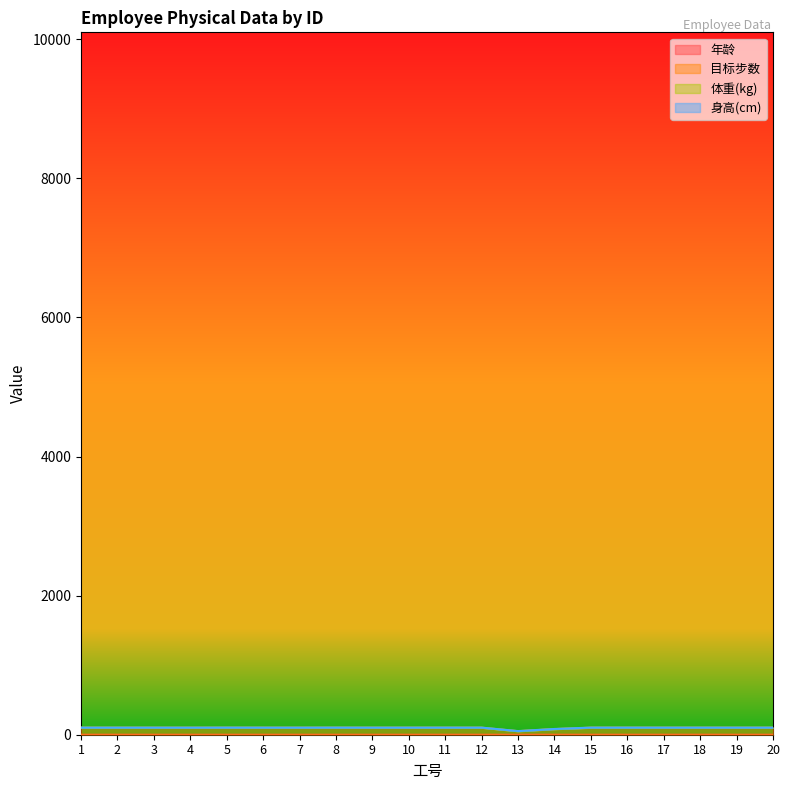

How many interior local peaks does the 年龄 series have?

5